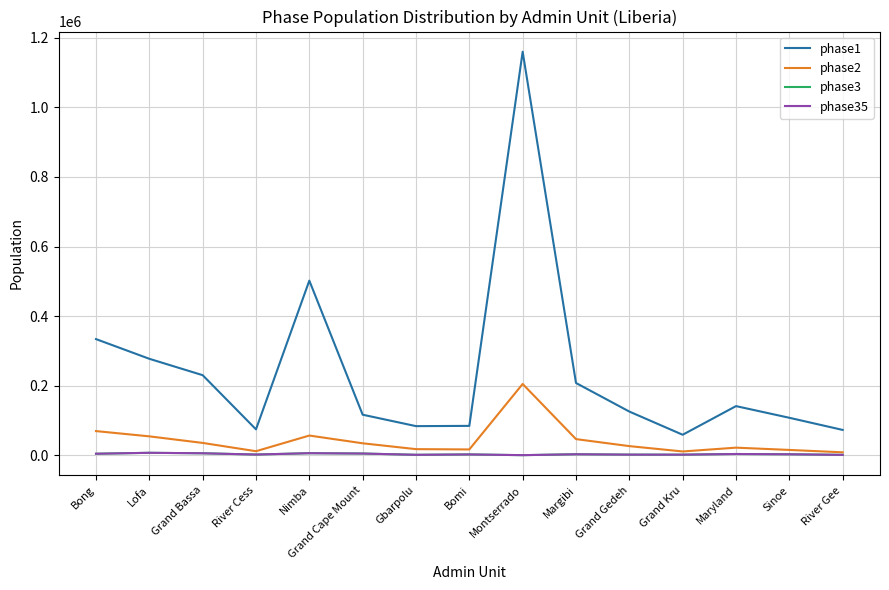

Reading left to right, what are all the values shown in this chart?

phase1: 333773.6	277105.9	230004.9	74189.7	501905.7	116329.5	83461.2	84192.7	1160166.7	207544.7	125367.3	58670.2	141034.5	107479.4	72554.6
phase2: 69197.0	54069.4	35177.2	11346.7	56393.9	34123.3	17302.9	16427.8	204735.3	46121.0	25990.8	10603.0	21570.0	14997.1	8152.2
phase3: 4070.4	6758.7	5411.9	1745.6	5639.4	4653.2	1017.8	2053.5	0.0	2562.3	1528.9	1413.7	3318.5	2499.5	815.2
phase35: 4070.4	6758.7	5411.9	1745.6	5639.4	4653.2	1017.8	2053.5	0.0	2562.3	1528.9	1413.7	3318.5	2499.5	815.2